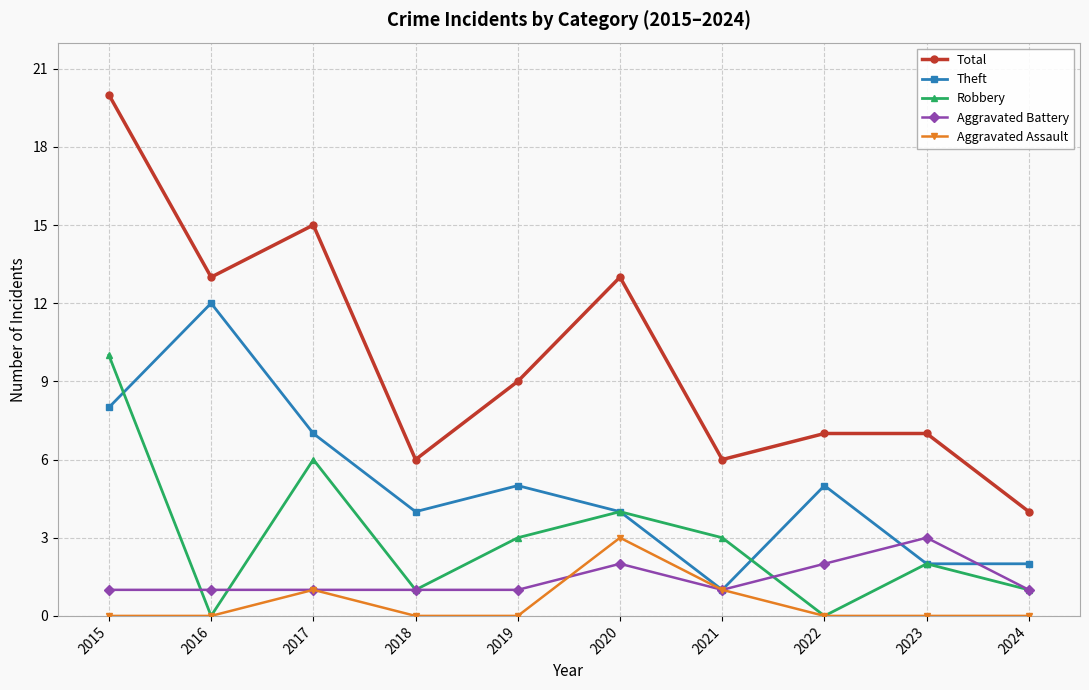

What is the total value across all series at 2017?

30